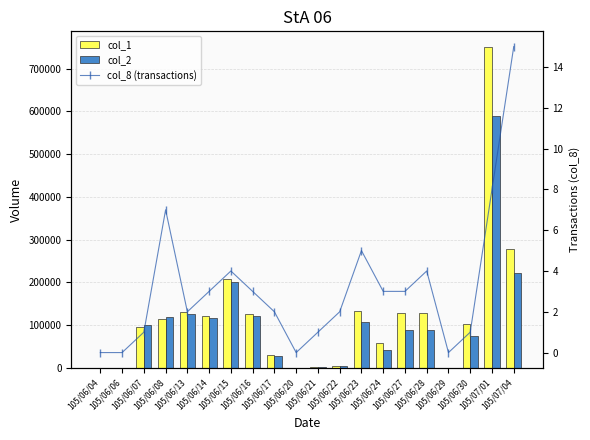

Is it true that col_8 (transactions) equals 1 at 105/06/30?

False